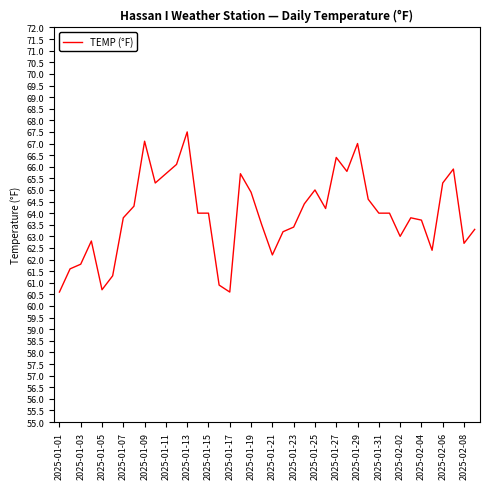

How many series are shown in this chart?

1